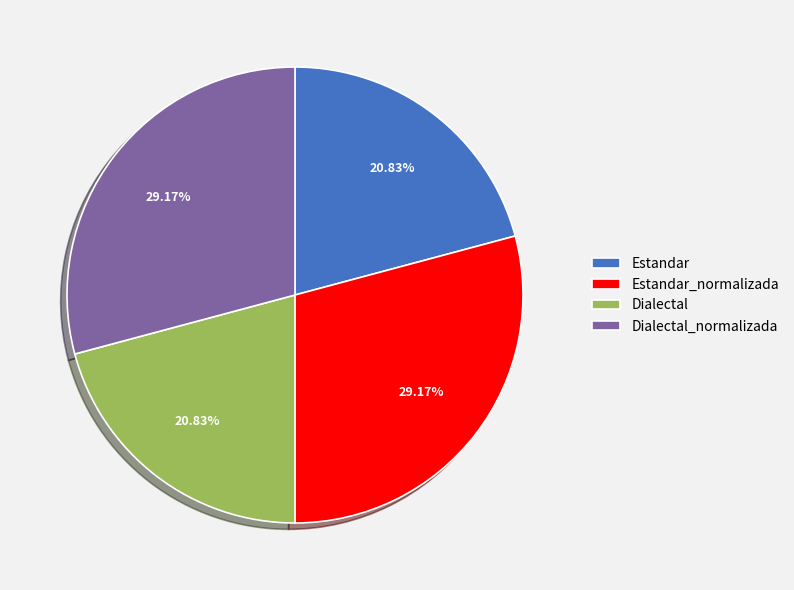

How many slices are in this pie chart?

4